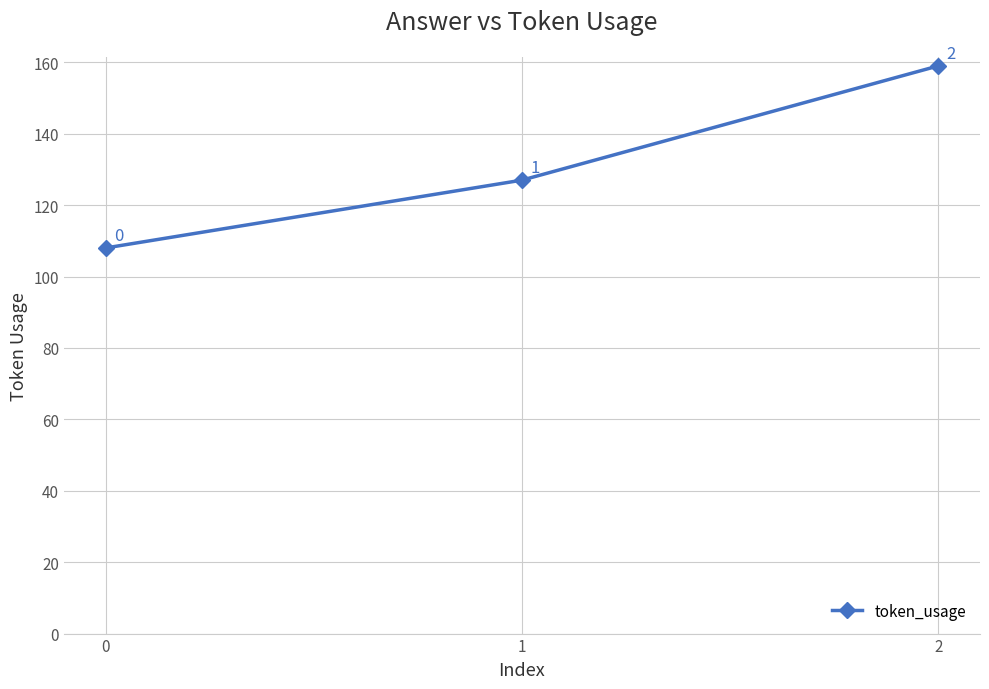

How many values are between 108 and 159?

3